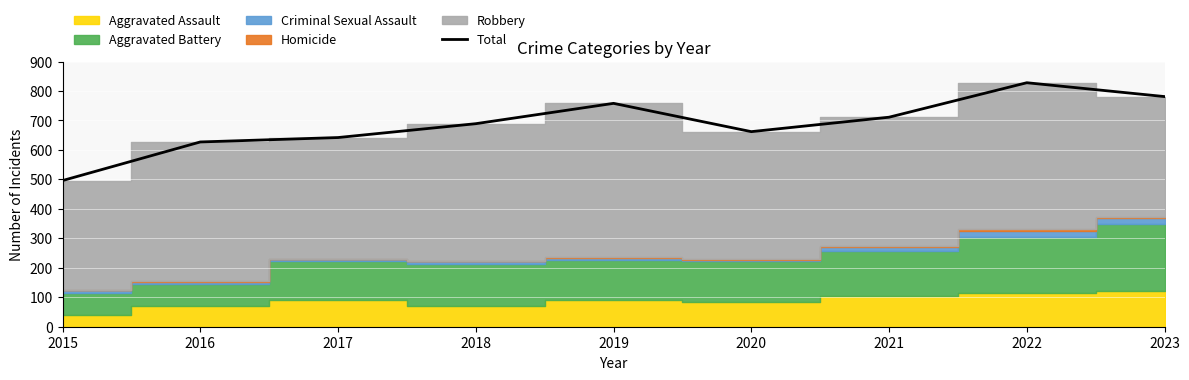

Which has a higher value, 2019 or 2021?

2019